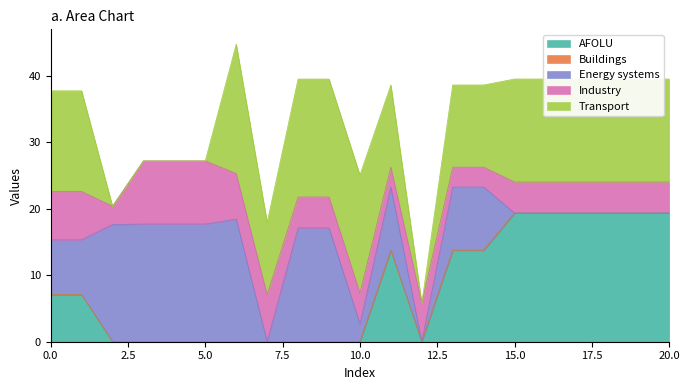

List the labels in order of Industry value, smallest first.

2, 11, 13, 14, 8, 9, 10, 15, 16, 17, 18, 19, 20, 12, 6, 7, 0, 1, 3, 4, 5